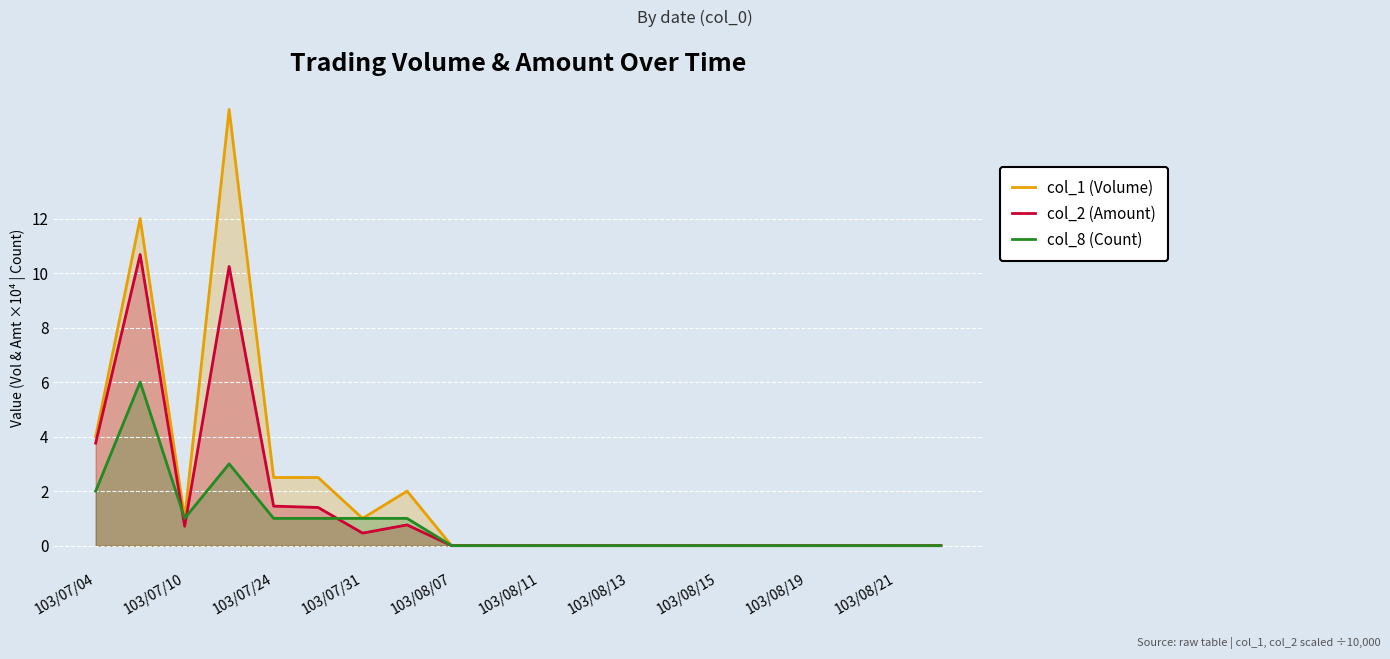

Rank the series by their average value, from highest to lowest.

col_1 (Volume), col_2 (Amount), col_8 (Count)